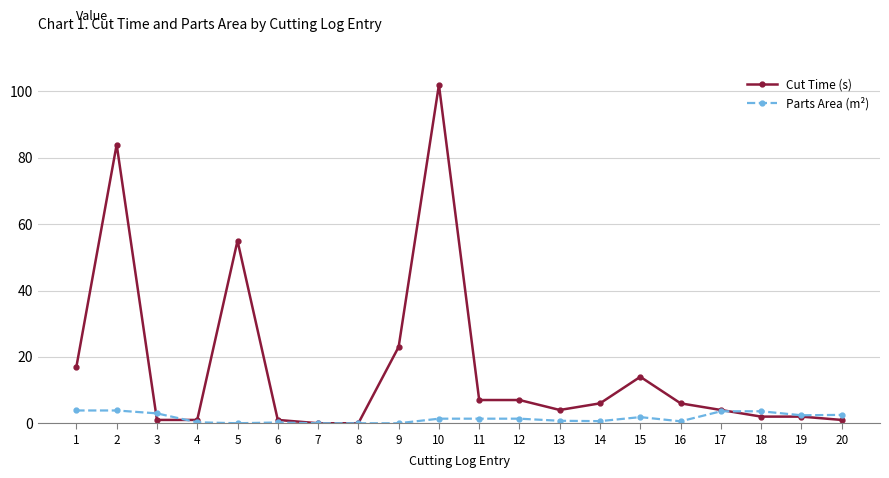

Which series has the widest spread of values?

Cut Time (s)